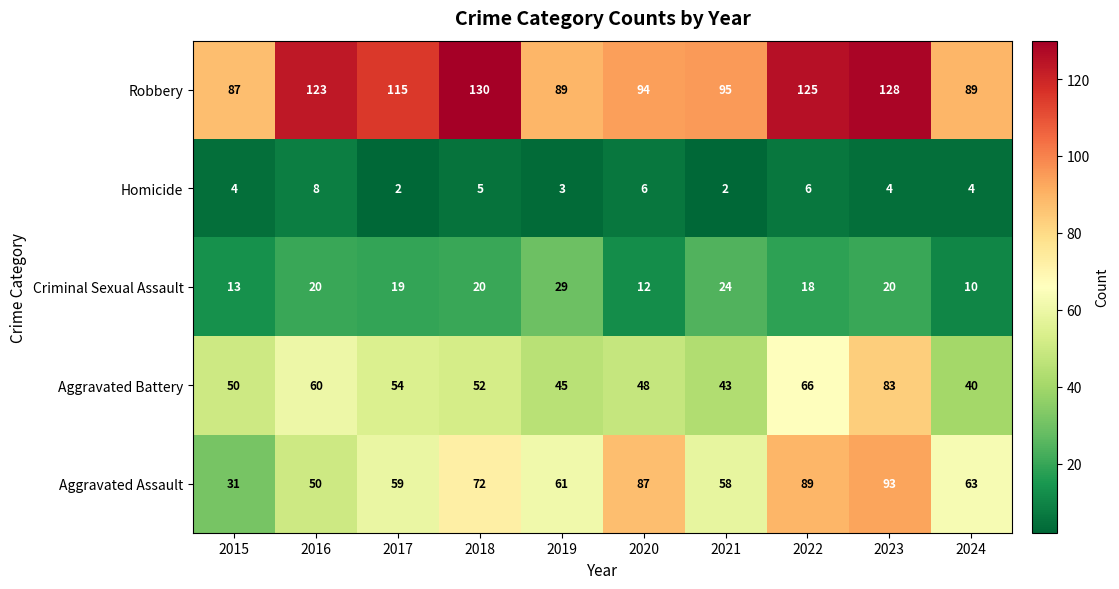

The Criminal Sexual Assault series shows 20 at 2018. True or false?

True